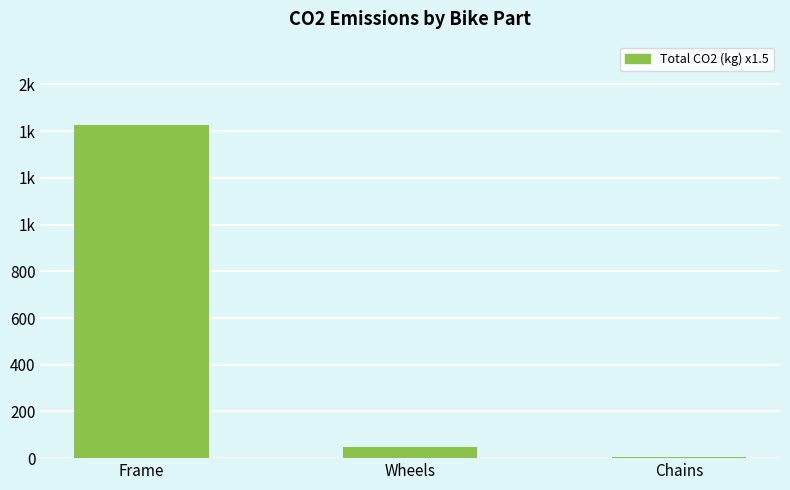

The chart shows a value of 1426.5 at Frame. True or false?

True